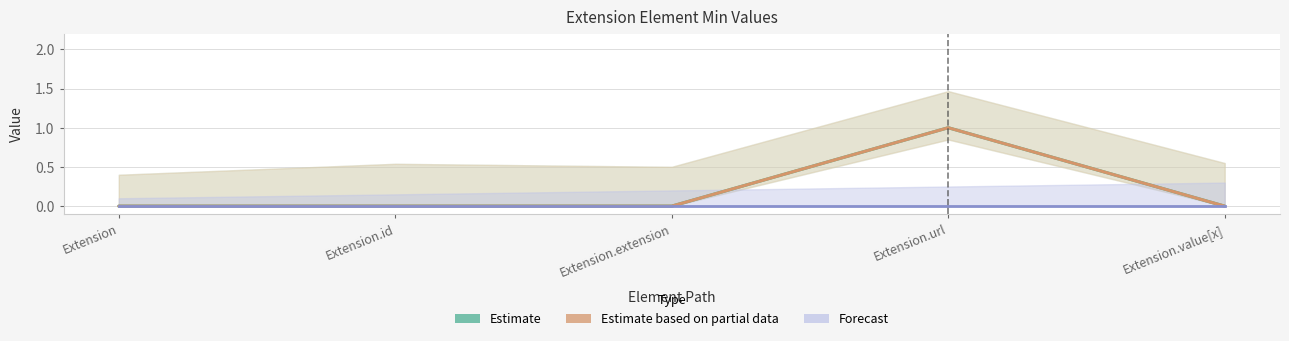

The Estimate based on partial data series shows -1 at Extension.id. True or false?

False